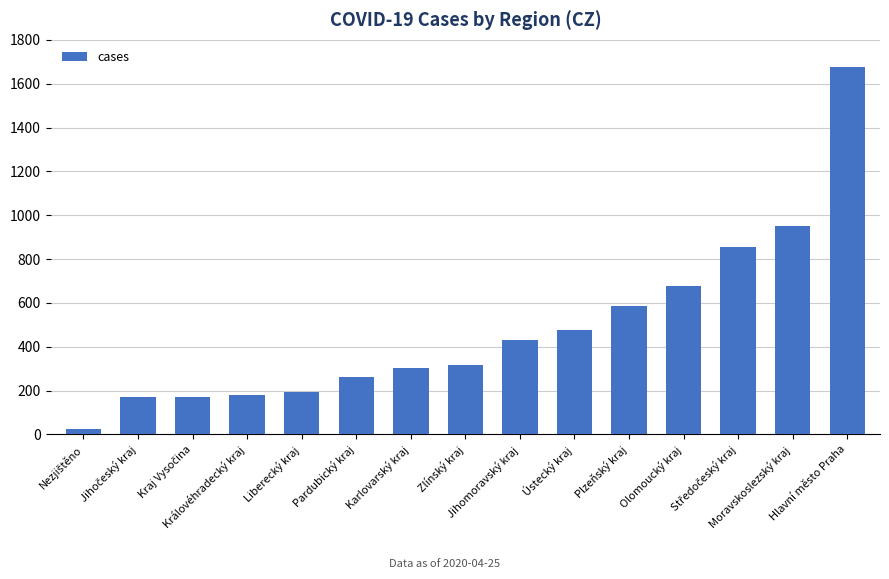

What is the maximum value shown in the chart?

1676